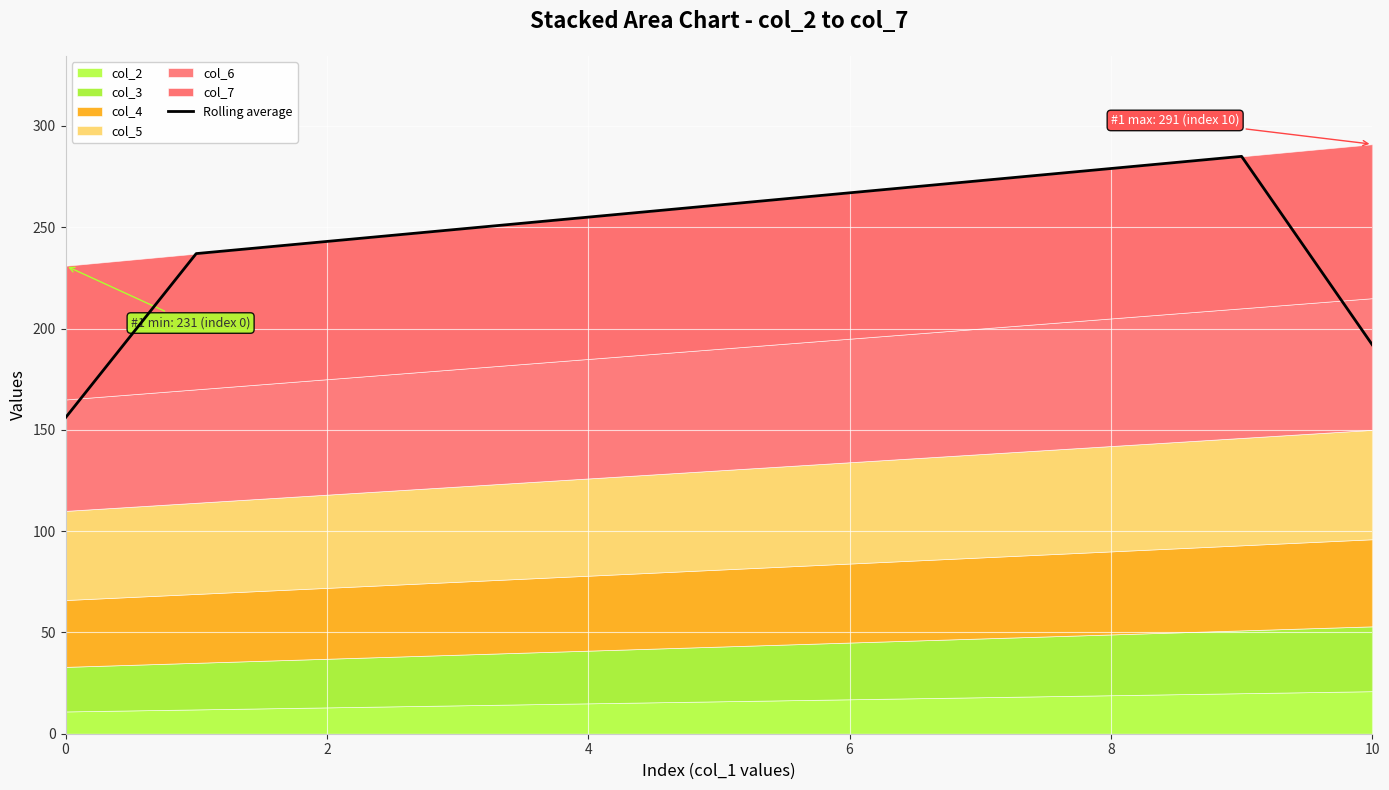

The value of Rolling average at 4 is 255. True or false?

True